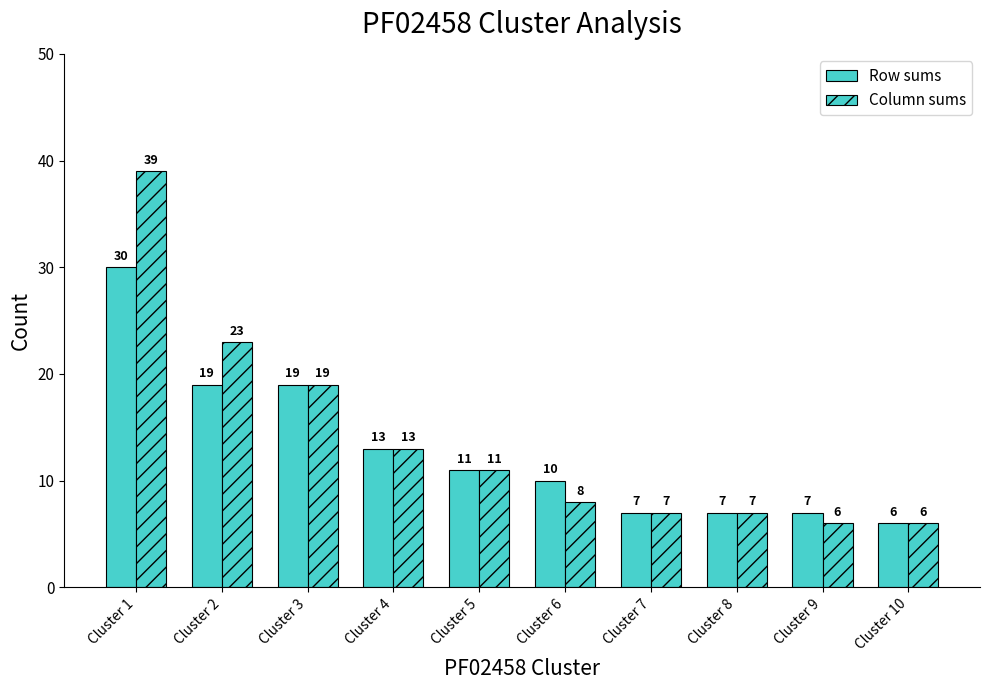

At which category does the chart reach its peak across all series?

Cluster 1